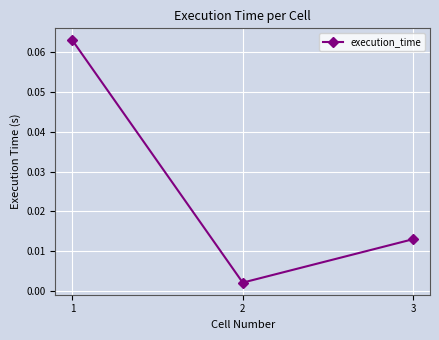

Rank the categories by value from lowest to highest.

2, 3, 1